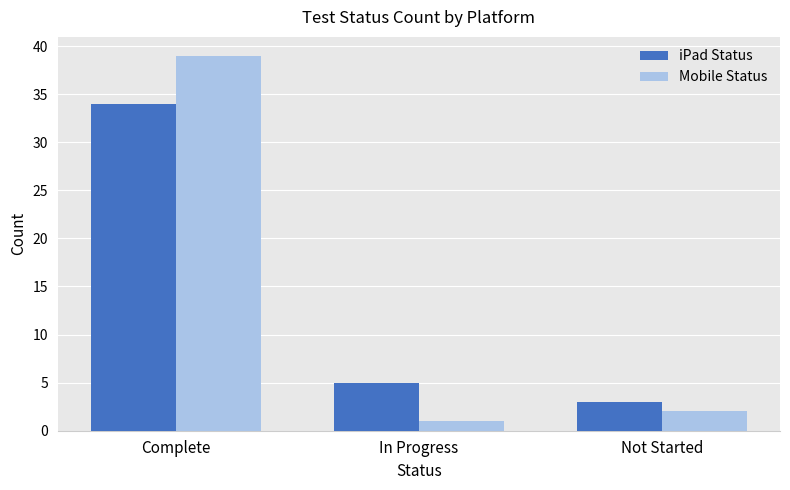

Is the value of iPad Status at In Progress greater than the value of Mobile Status at Not Started?

Yes